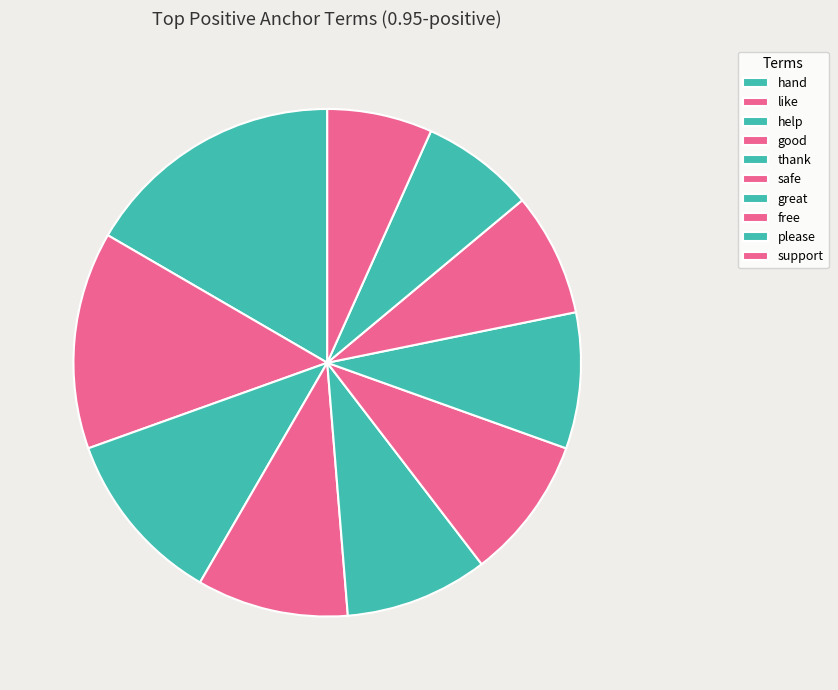

Rank the categories by value from highest to lowest.

hand, like, help, good, thank, safe, great, free, please, support